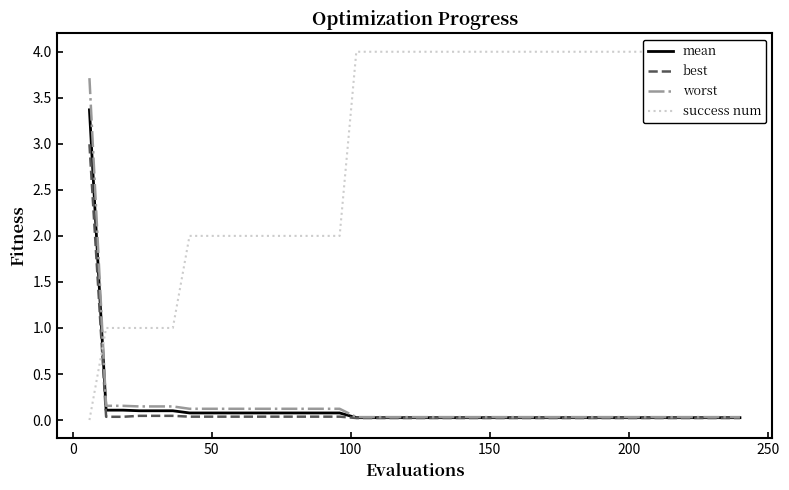

What is the highest value of the worst series?

3.7